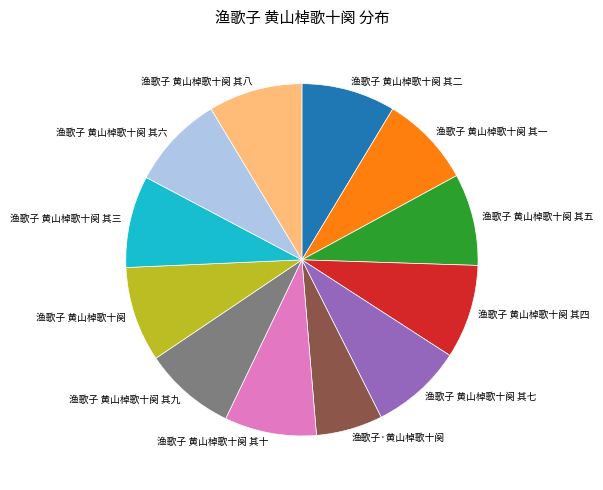

Is 渔歌子 黄山棹歌十阕 其五 the majority of the pie?

No